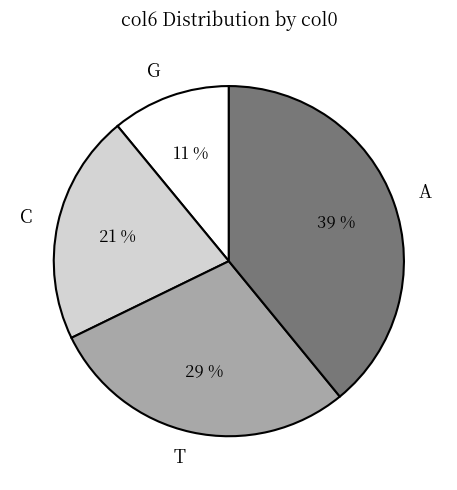

Between T and A, which is larger?

A